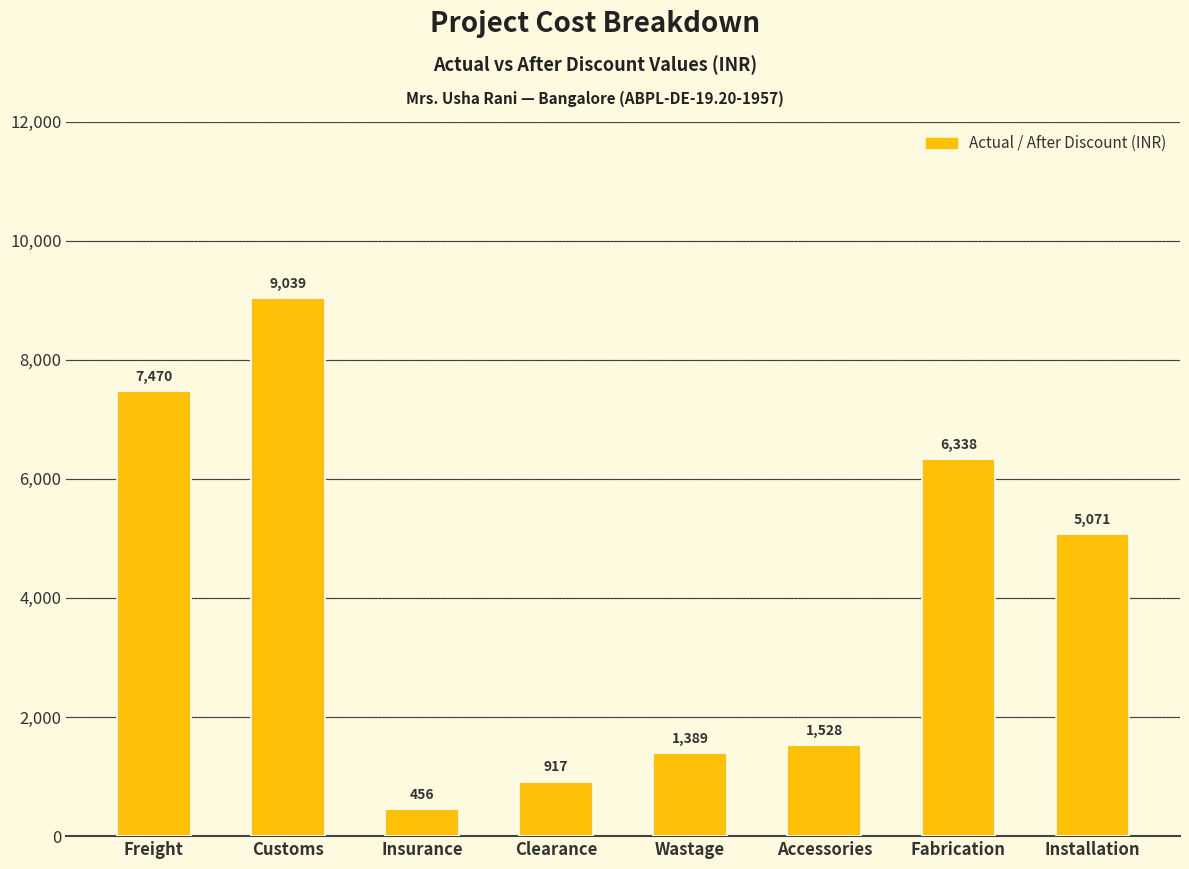

Are the bars horizontal?

No